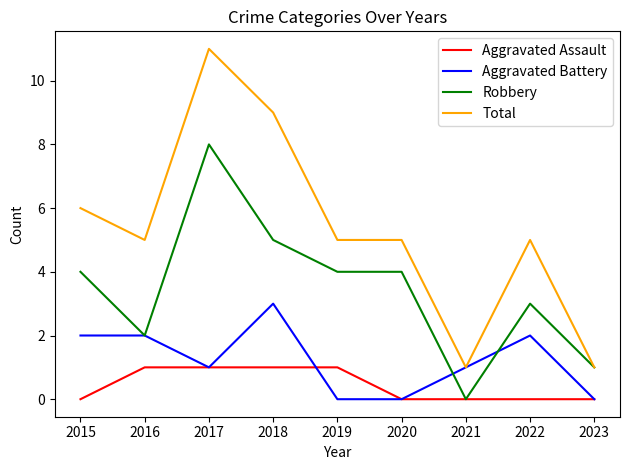

Which series has the largest total across all categories?

Total